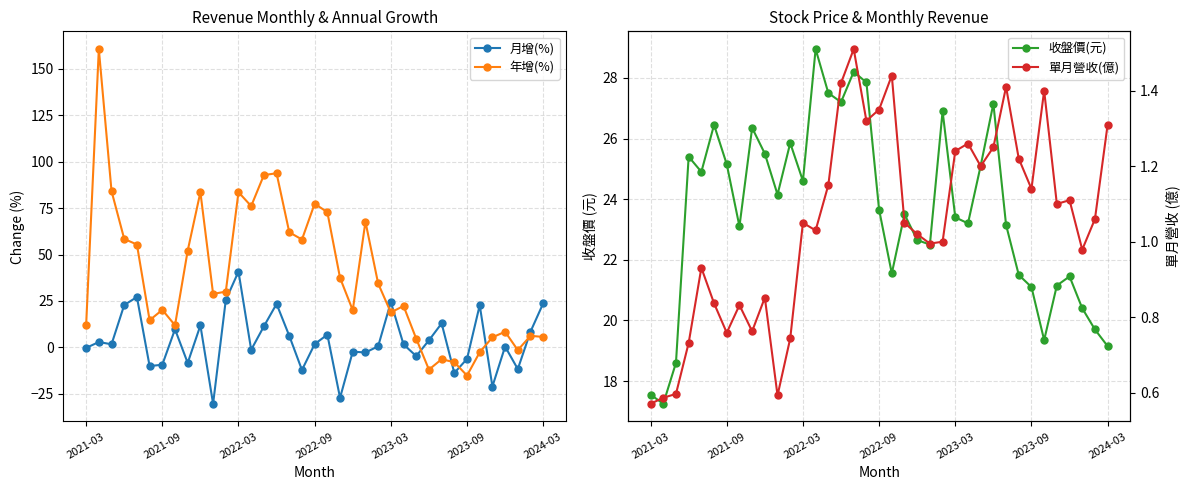

True or false: 月增(%) has more than 0 interior local peaks.

True